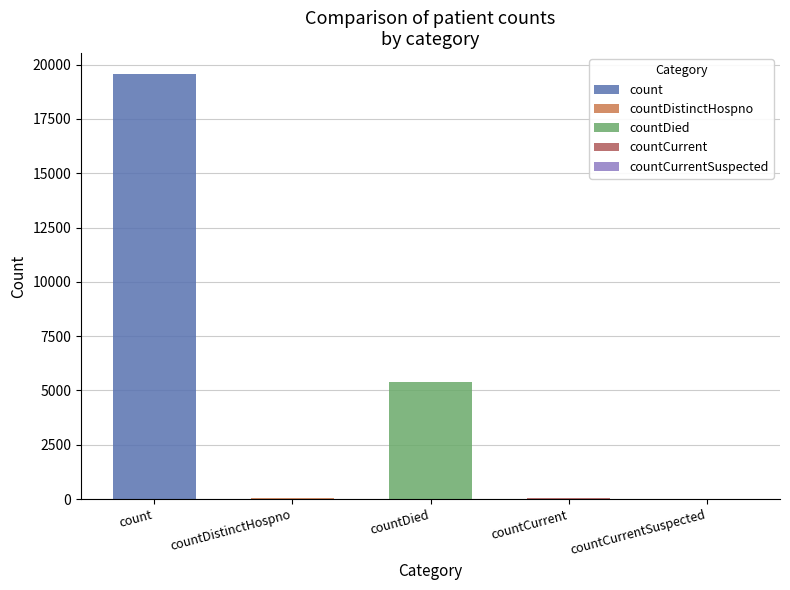

What is the maximum value shown in the chart?

19550